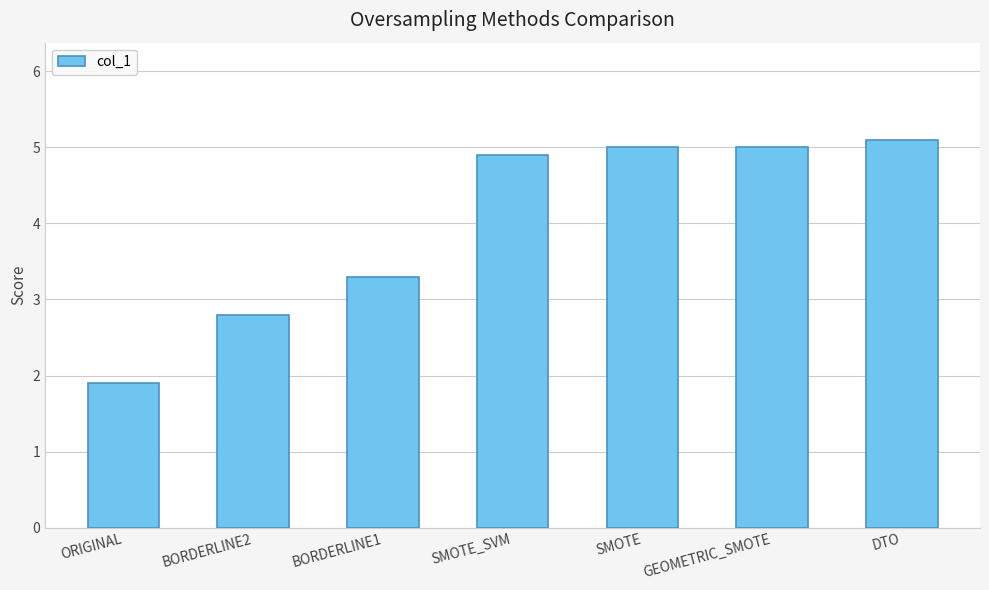

What position from the right is ORIGINAL?

7